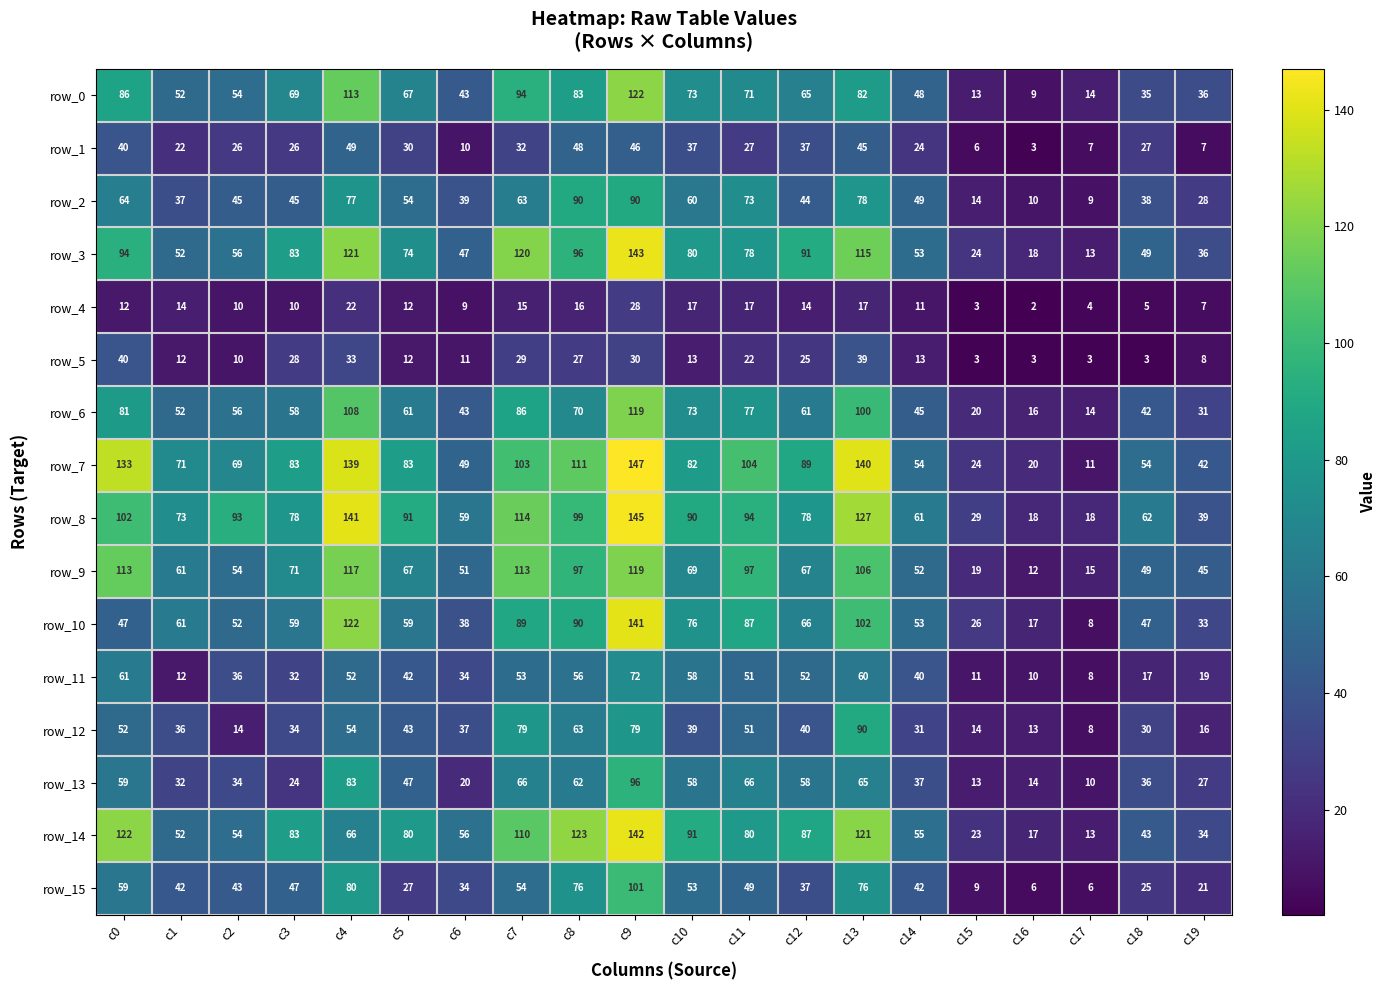

What is the average value of the row_13 series?

45